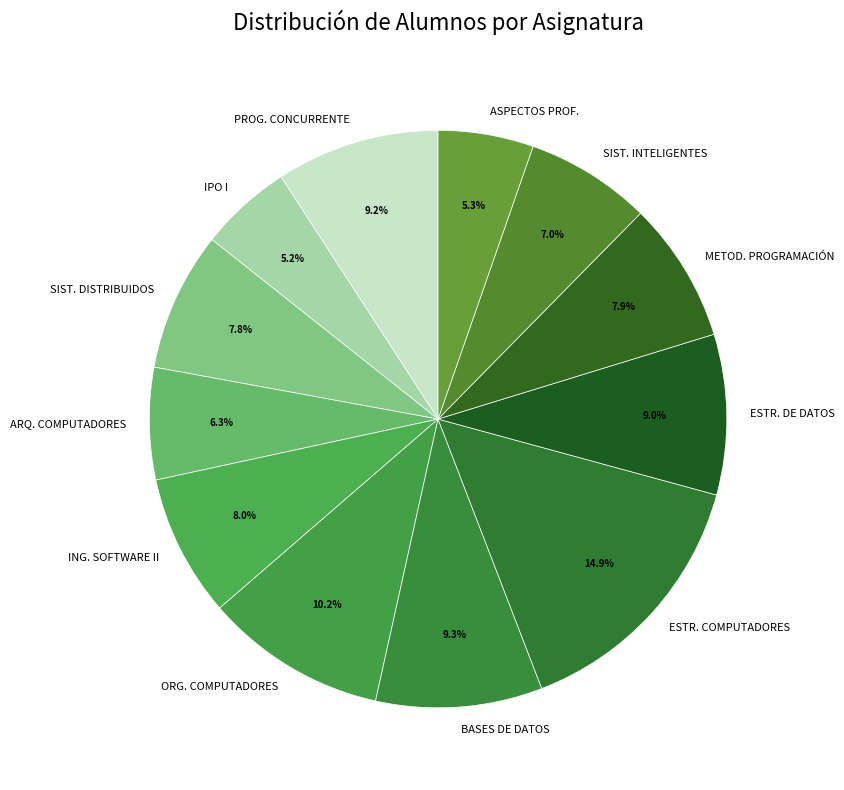

Between SIST. DISTRIBUIDOS and ORG. COMPUTADORES, which is larger?

ORG. COMPUTADORES